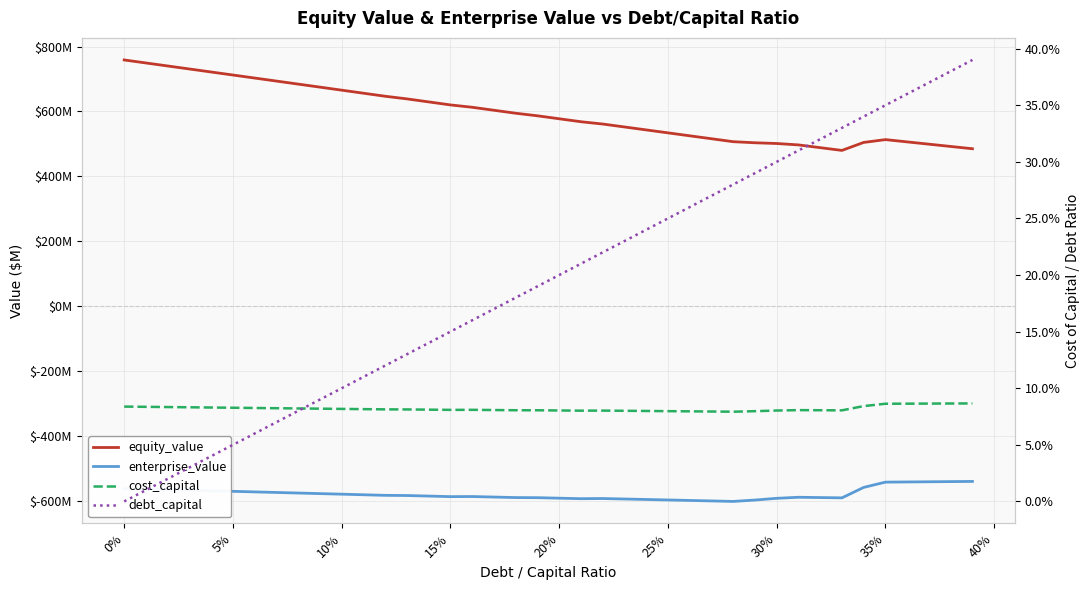

What are all the series names shown in the legend?

equity_value, enterprise_value, cost_capital, debt_capital